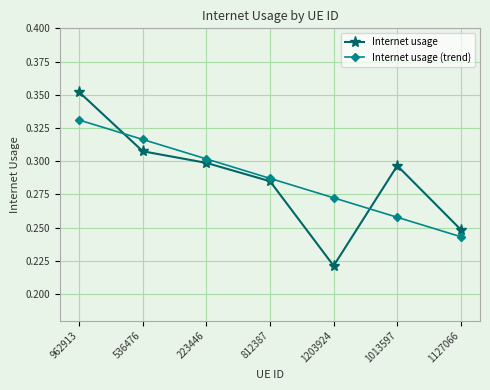

Which category has the highest value across all series?

962913